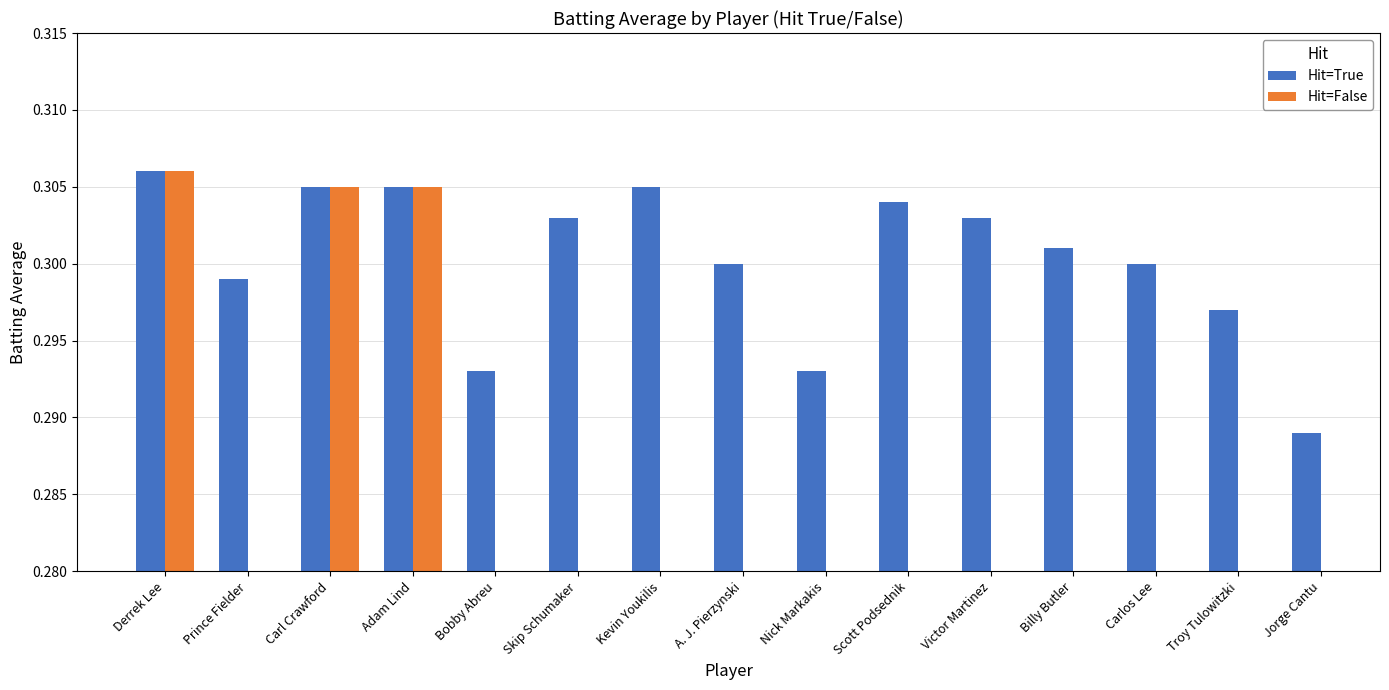

True or false: Hit=True has a value of 0.2 at Kevin Youkilis.

False